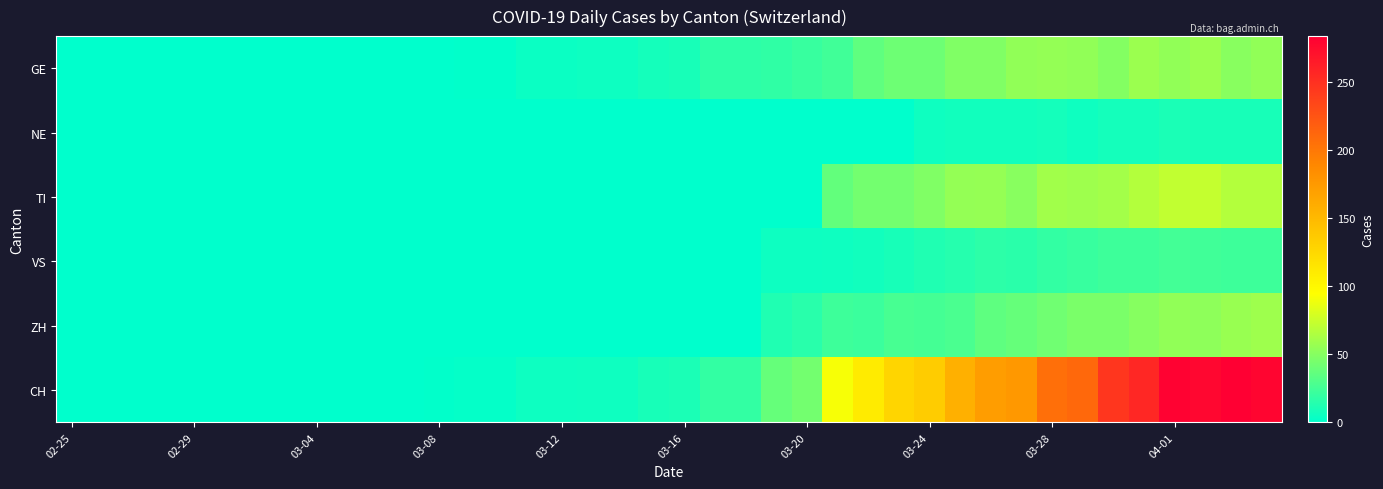

Reading left to right, extract all data points from this chart.

GE: 0	0	0	0	0	0	0	0	0	0	0	0	0	1	1	4	4	5	5	8	9	17	17	18	21	24	36	41	41	48	48	54	55	54	49	58	54	58	51	54
NE: 0	0	0	0	0	0	0	0	0	0	0	0	0	0	0	0	0	0	0	0	0	0	0	0	0	0	0	0	6	7	7	7	8	6	8	8	10	9	9	9
TI: 0	0	0	0	0	0	0	0	0	0	0	0	0	0	0	0	0	0	0	0	0	0	0	0	0	37	43	43	48	55	56	51	60	59	61	67	72	73	67	67
VS: 0	0	0	0	0	0	0	0	0	0	0	0	0	0	0	0	0	0	0	0	0	0	0	5	5	6	7	9	12	14	17	16	19	21	23	23	25	24	23	23
ZH: 0	0	0	0	0	0	0	0	0	0	0	0	0	0	0	0	0	0	0	0	0	0	0	12	15	23	22	27	26	28	35	38	42	46	46	50	54	53	57	59
CH: 0	0	0	0	0	0	0	0	0	0	0	0	1	2	2	5	5	6	6	9	10	19	19	38	43	92	110	128	135	157	172	176	206	211	246	256	282	279	284	280